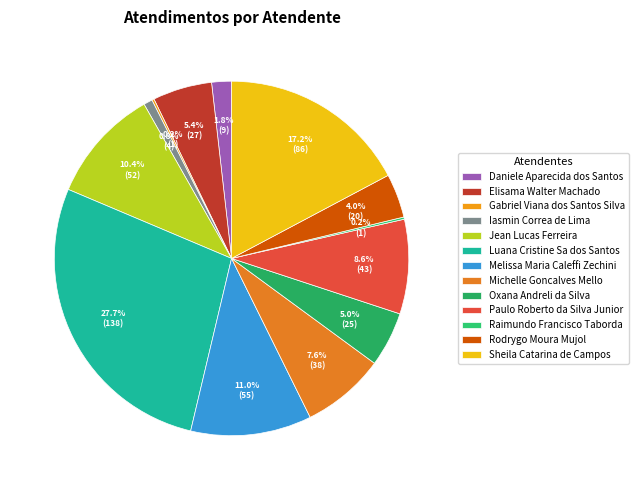

What portion of the pie excludes Gabriel Viana dos Santos Silva?

99.8%